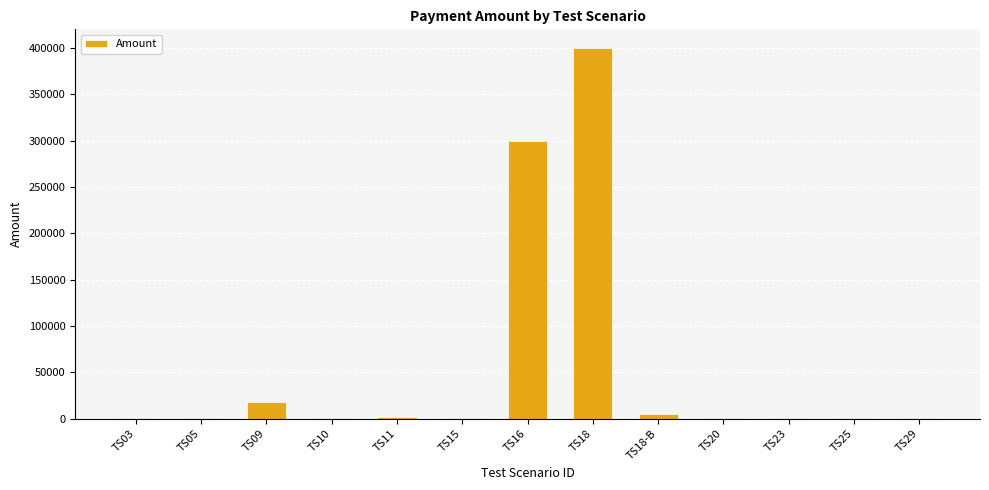

What is the maximum value shown in the chart?

400000